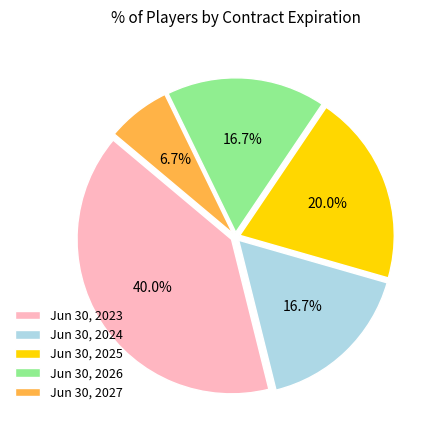

Count the number of slices in the pie.

5